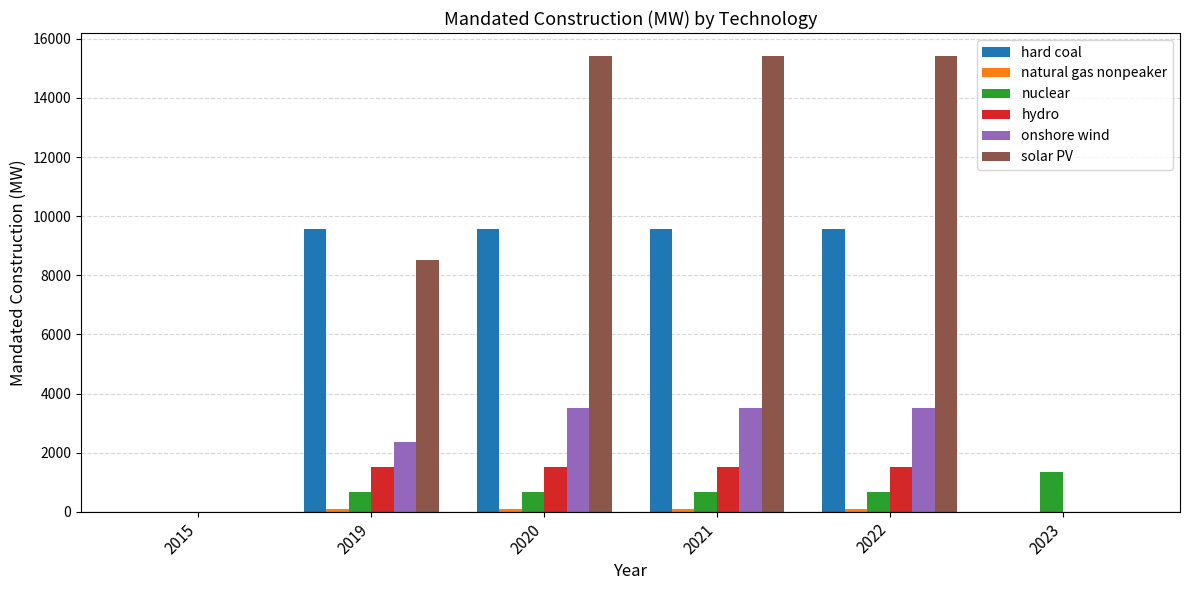

What is the spread (max minus min) of values at 2020?

15341.9